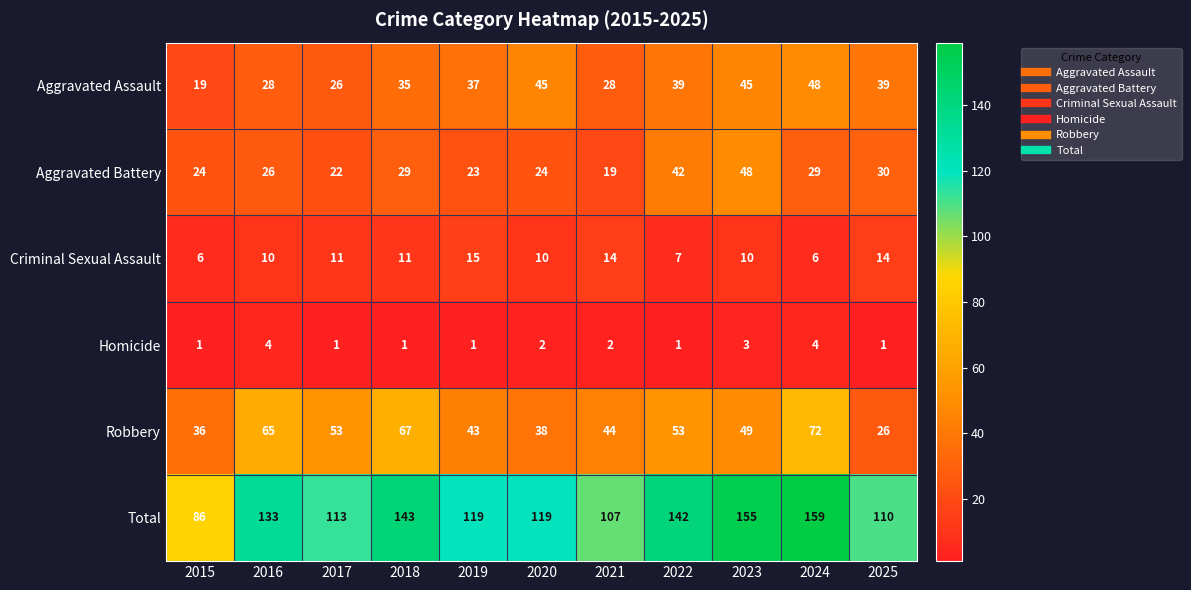

At 2018, list the series in order from largest to smallest.

Total, Robbery, Aggravated Assault, Aggravated Battery, Criminal Sexual Assault, Homicide